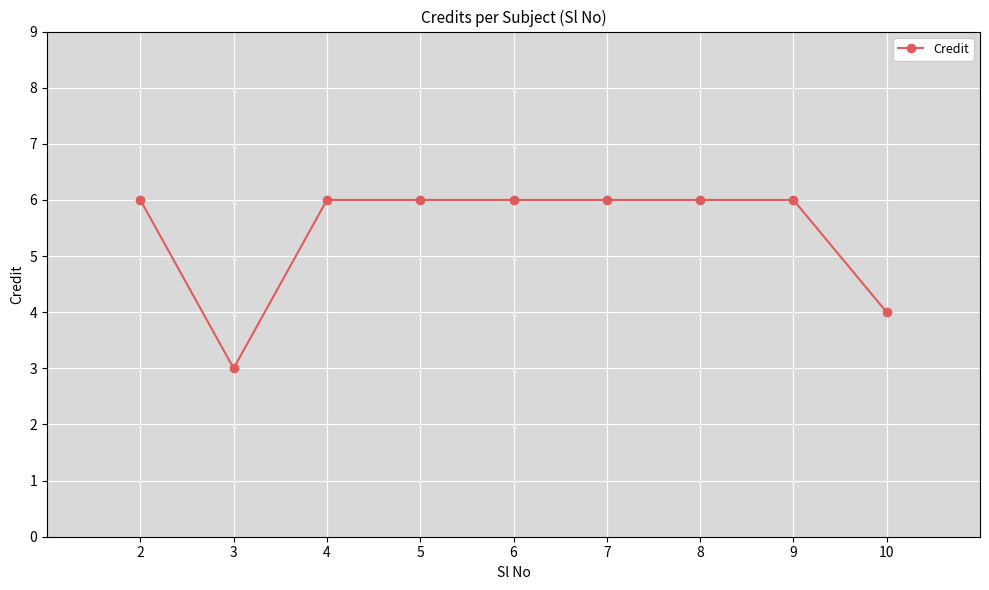

Reading left to right, list all the values displayed in this chart.

2=6	3=3	4=6	5=6	6=6	7=6	8=6	9=6	10=4